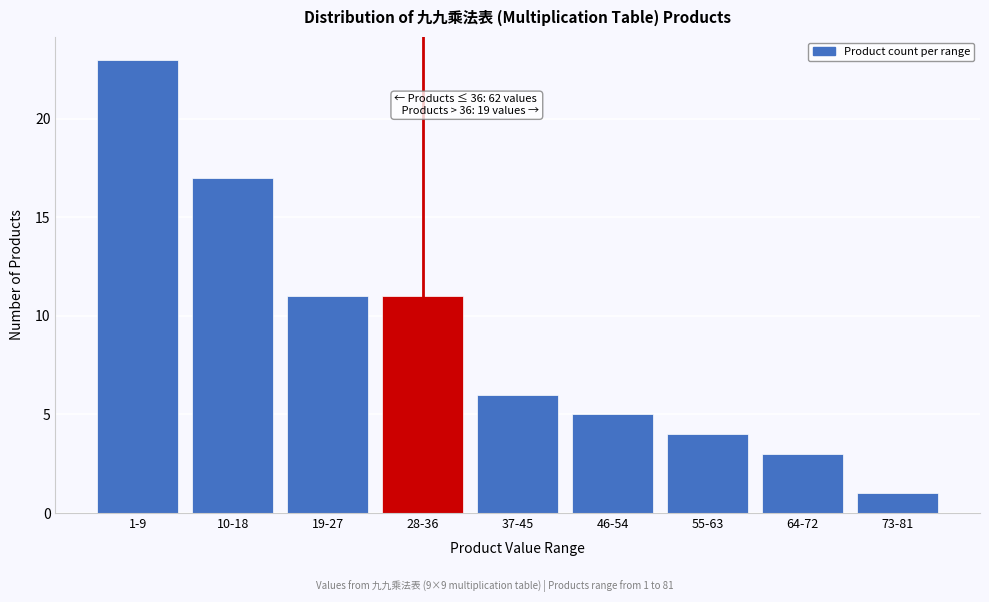

Reading right to left, extract all data points from this chart.

1	3	4	5	6	11	11	17	23